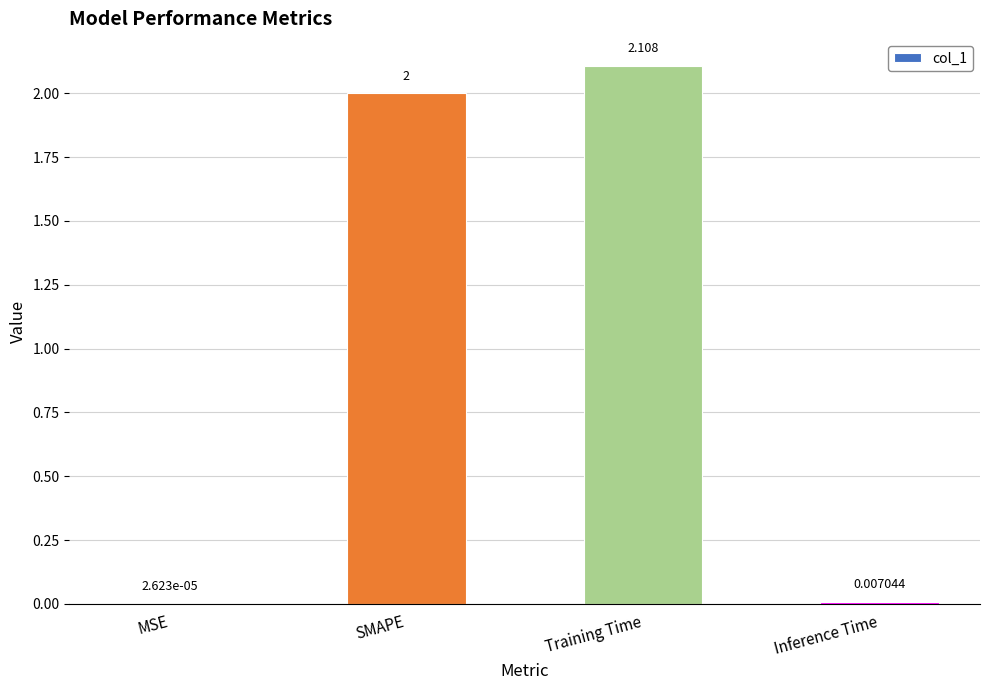

Which label corresponds to the largest value in the chart?

Training Time